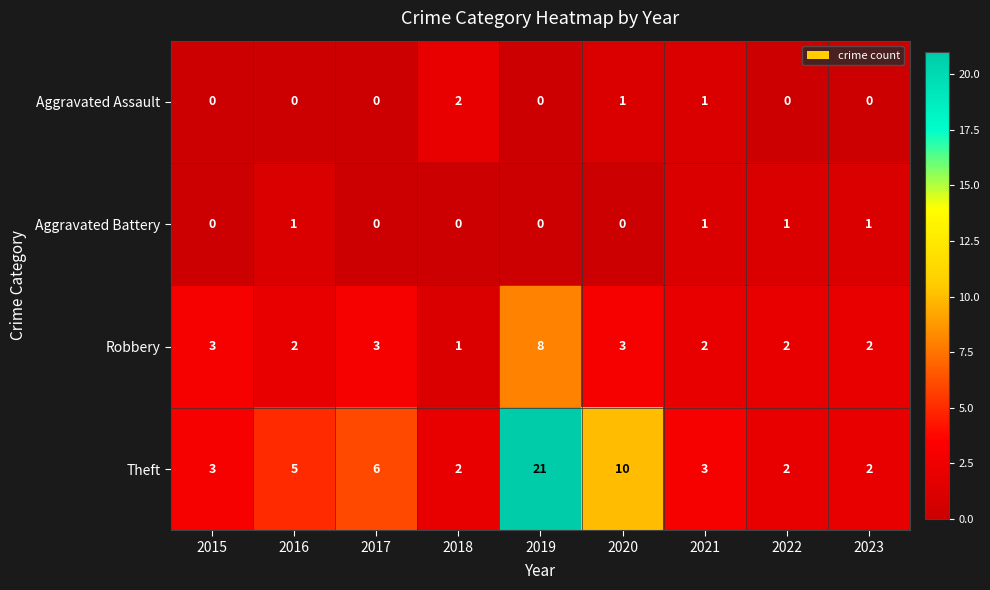

What is the sum of all Theft values?

54